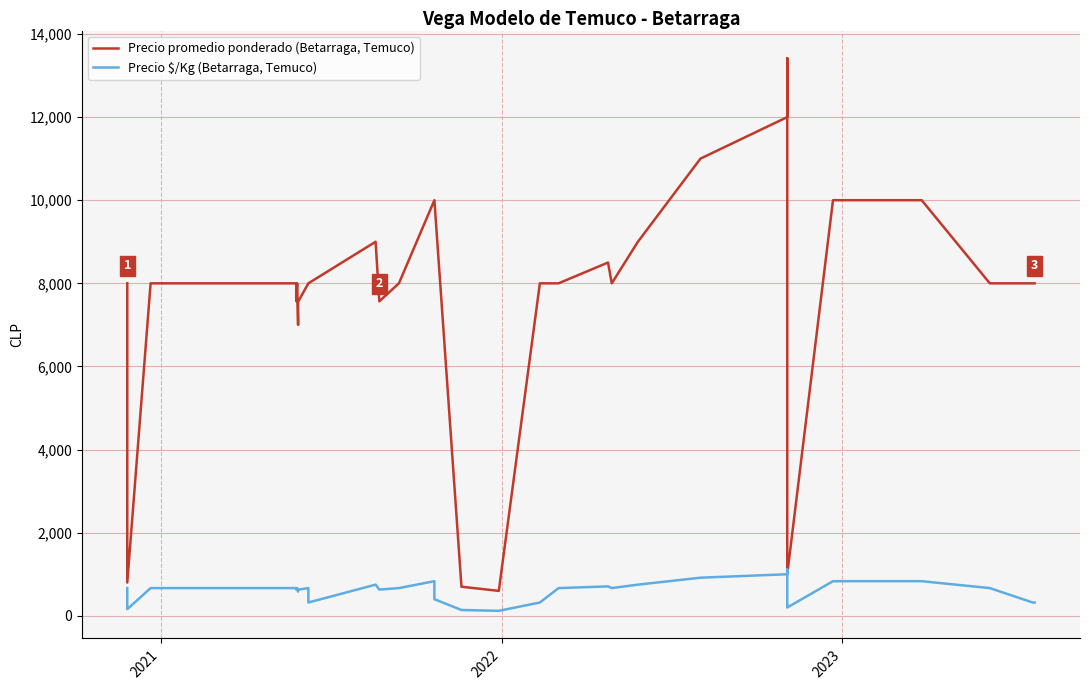

How many data points in Precio promedio ponderado (Betarraga, Temuco) are less than 8000?

9